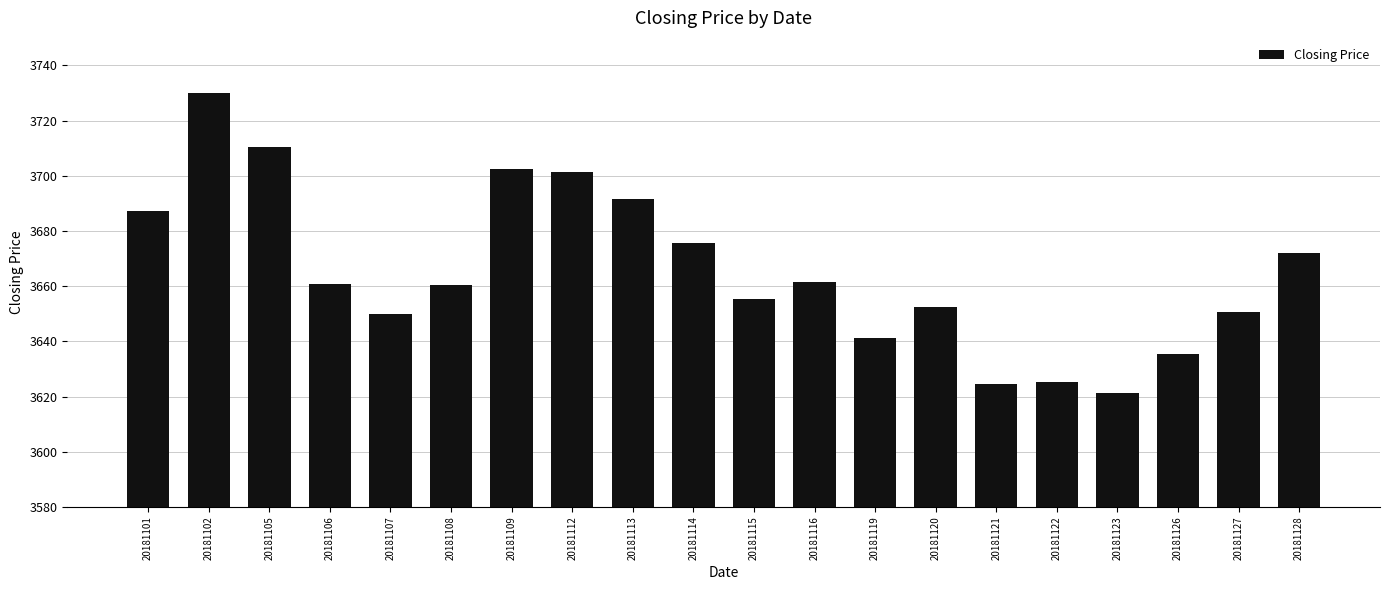

What is the difference between the maximum and minimum values?

108.7